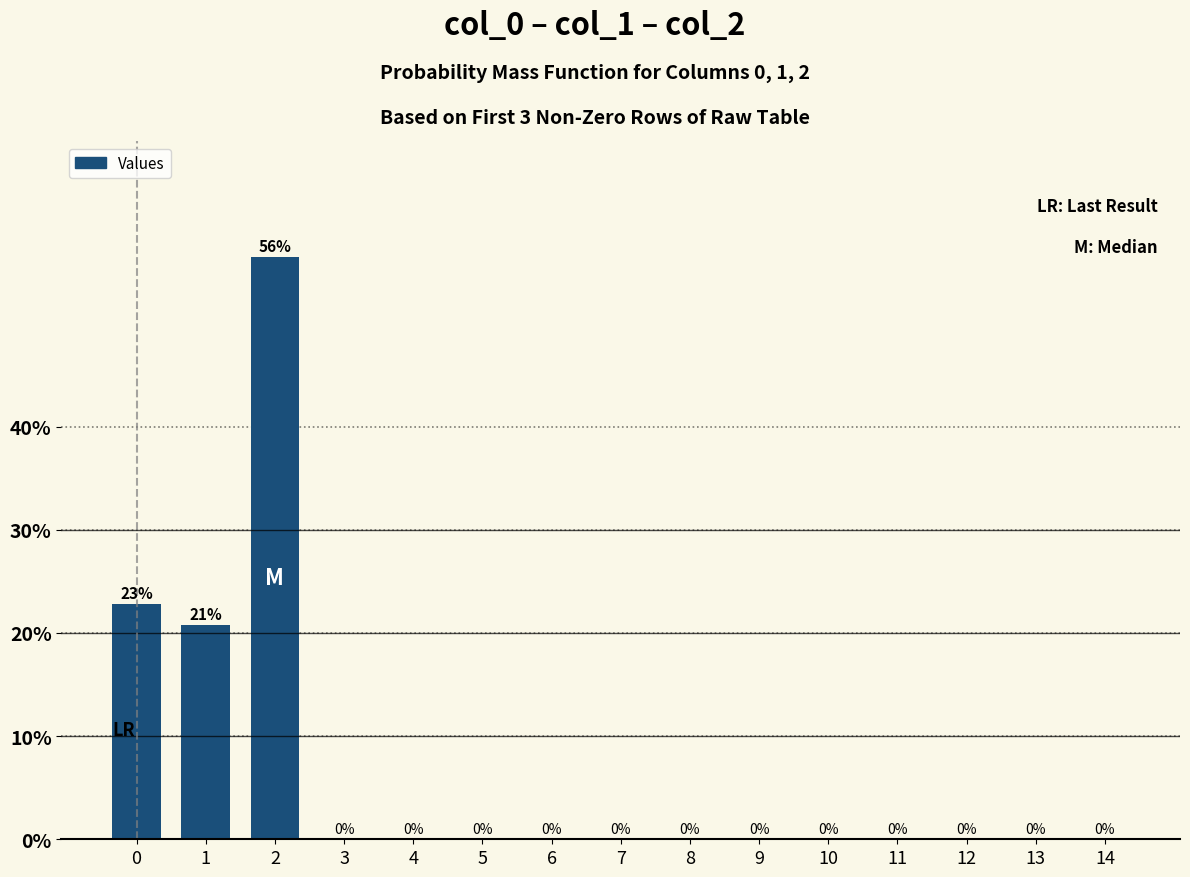

Are the bars horizontal?

No